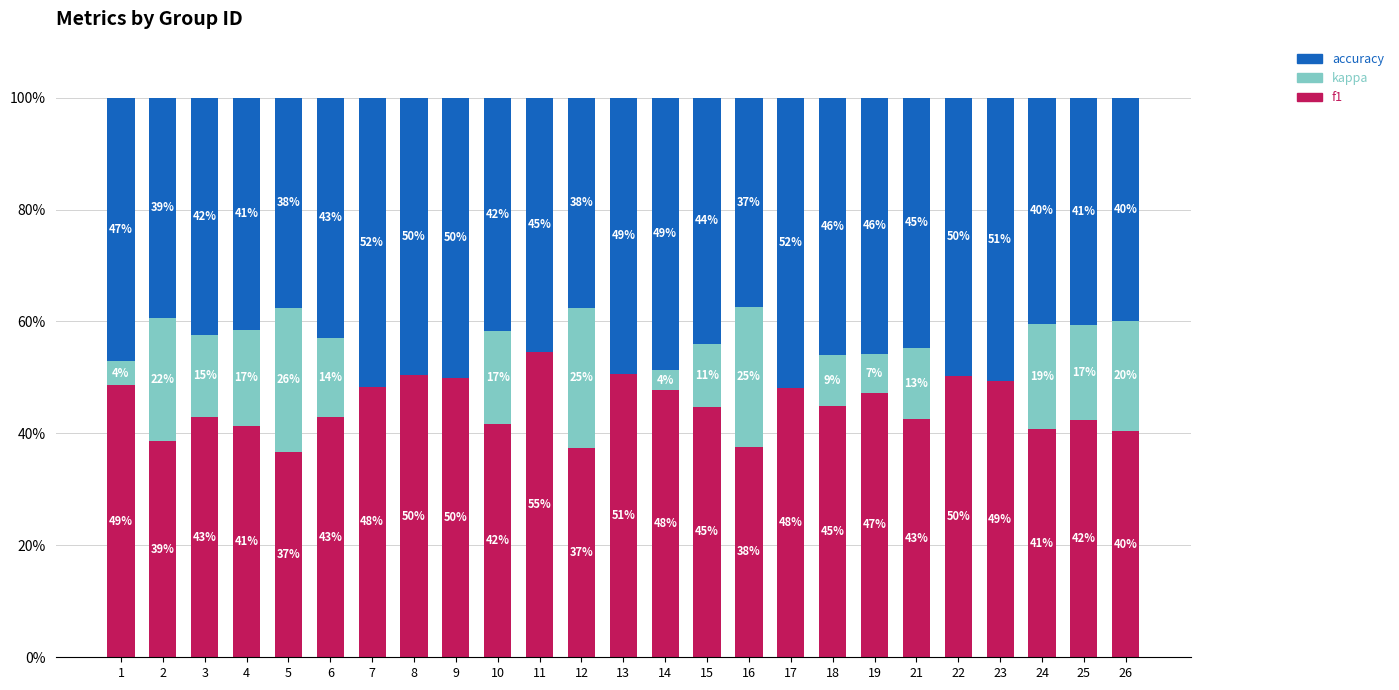

What is the approximate value of f1 at 6?

42.9